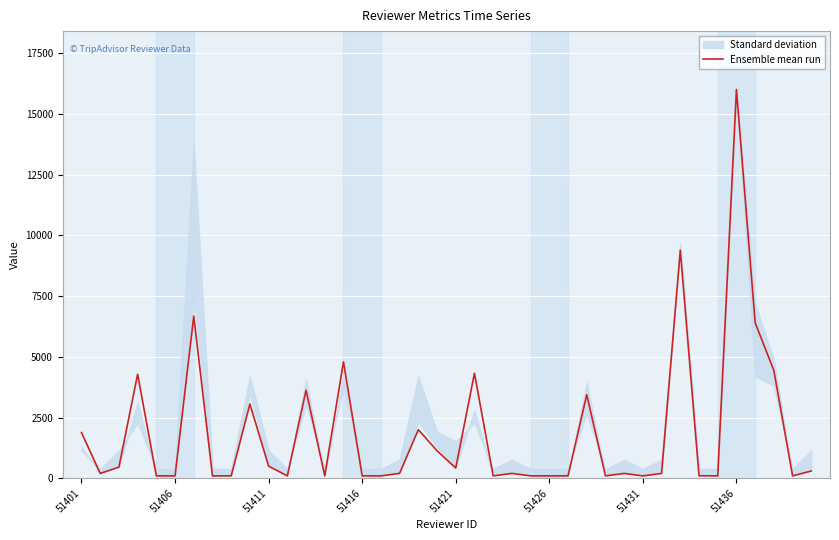

What is the maximum value for Ensemble mean run?

16001